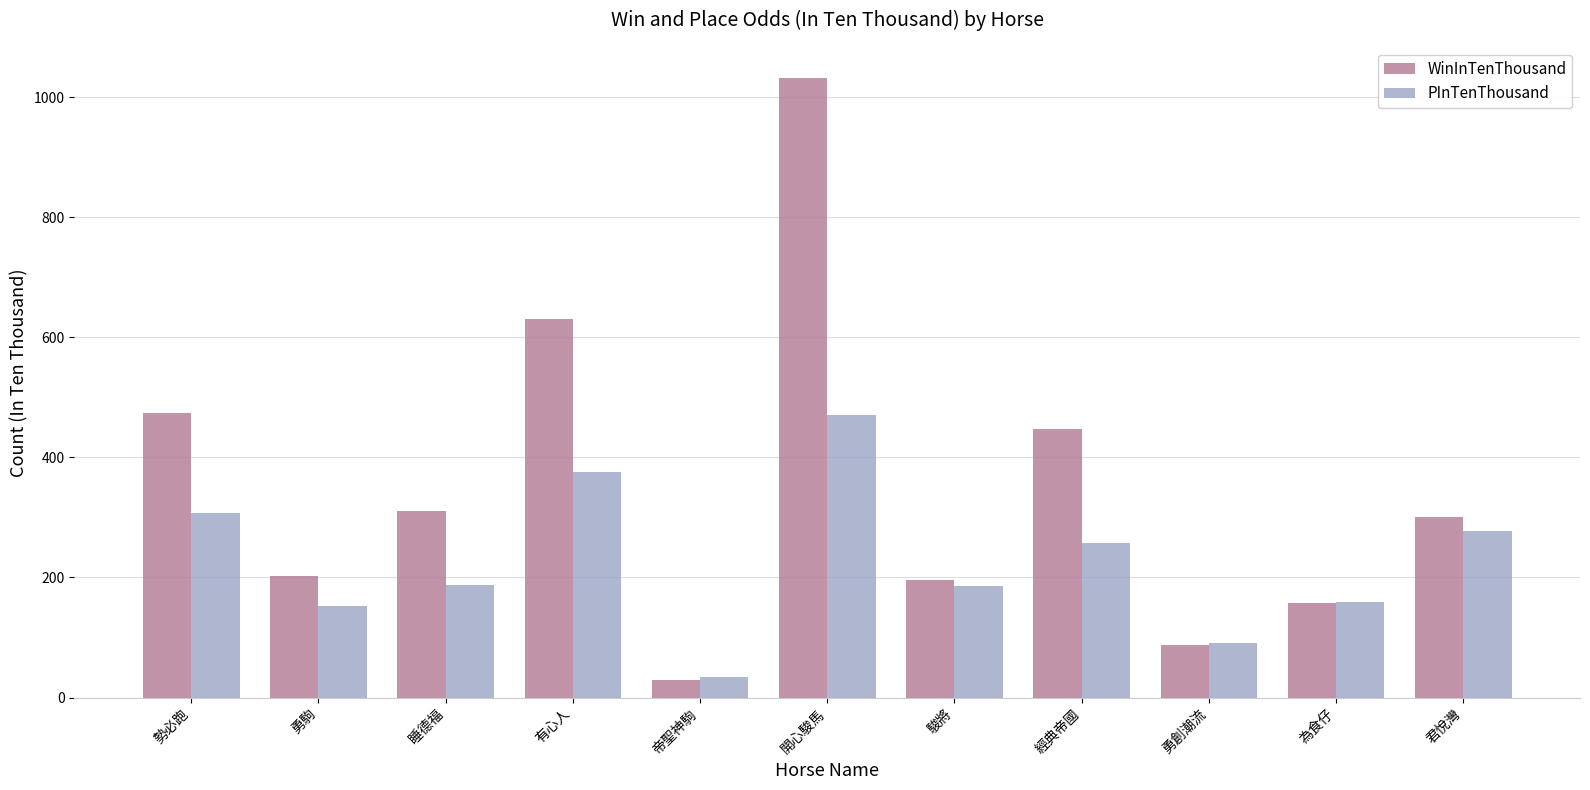

List the series in order of their overall mean, highest first.

WinInTenThousand, PInTenThousand